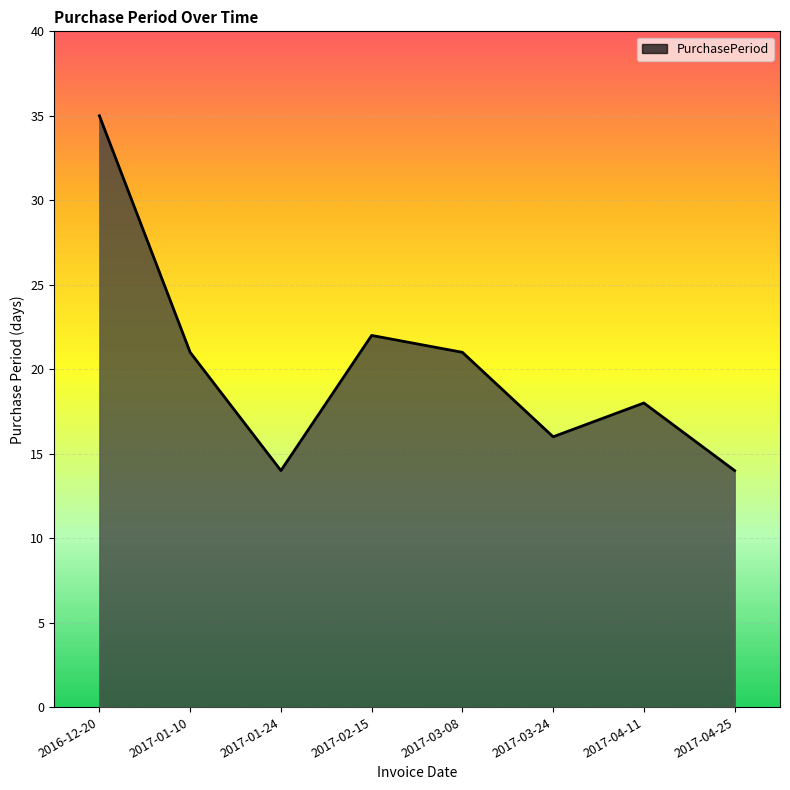

At which label does the data first exceed 21?

2016-12-20